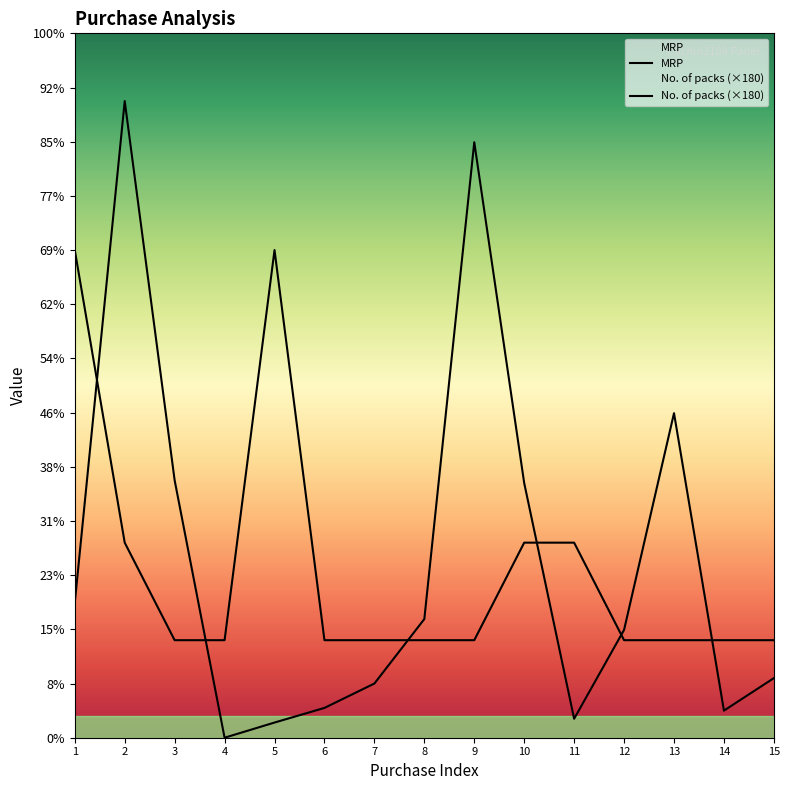

Where do MRP and No. of packs (×180) first cross each other?

1 and 2